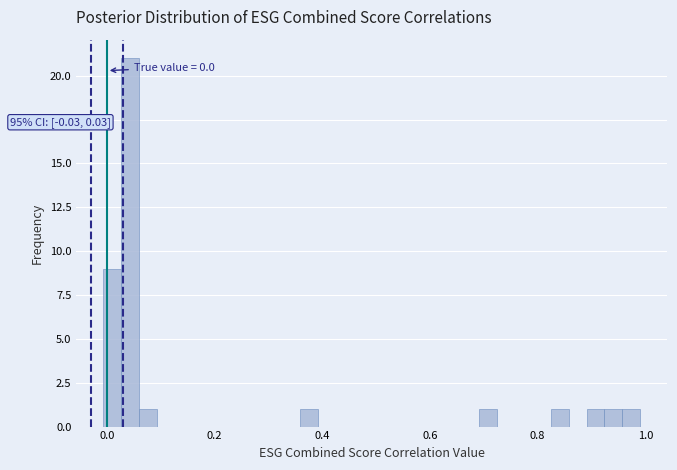

Read against the x-axis, roughly where is the centre of the tallest bar?

0.04